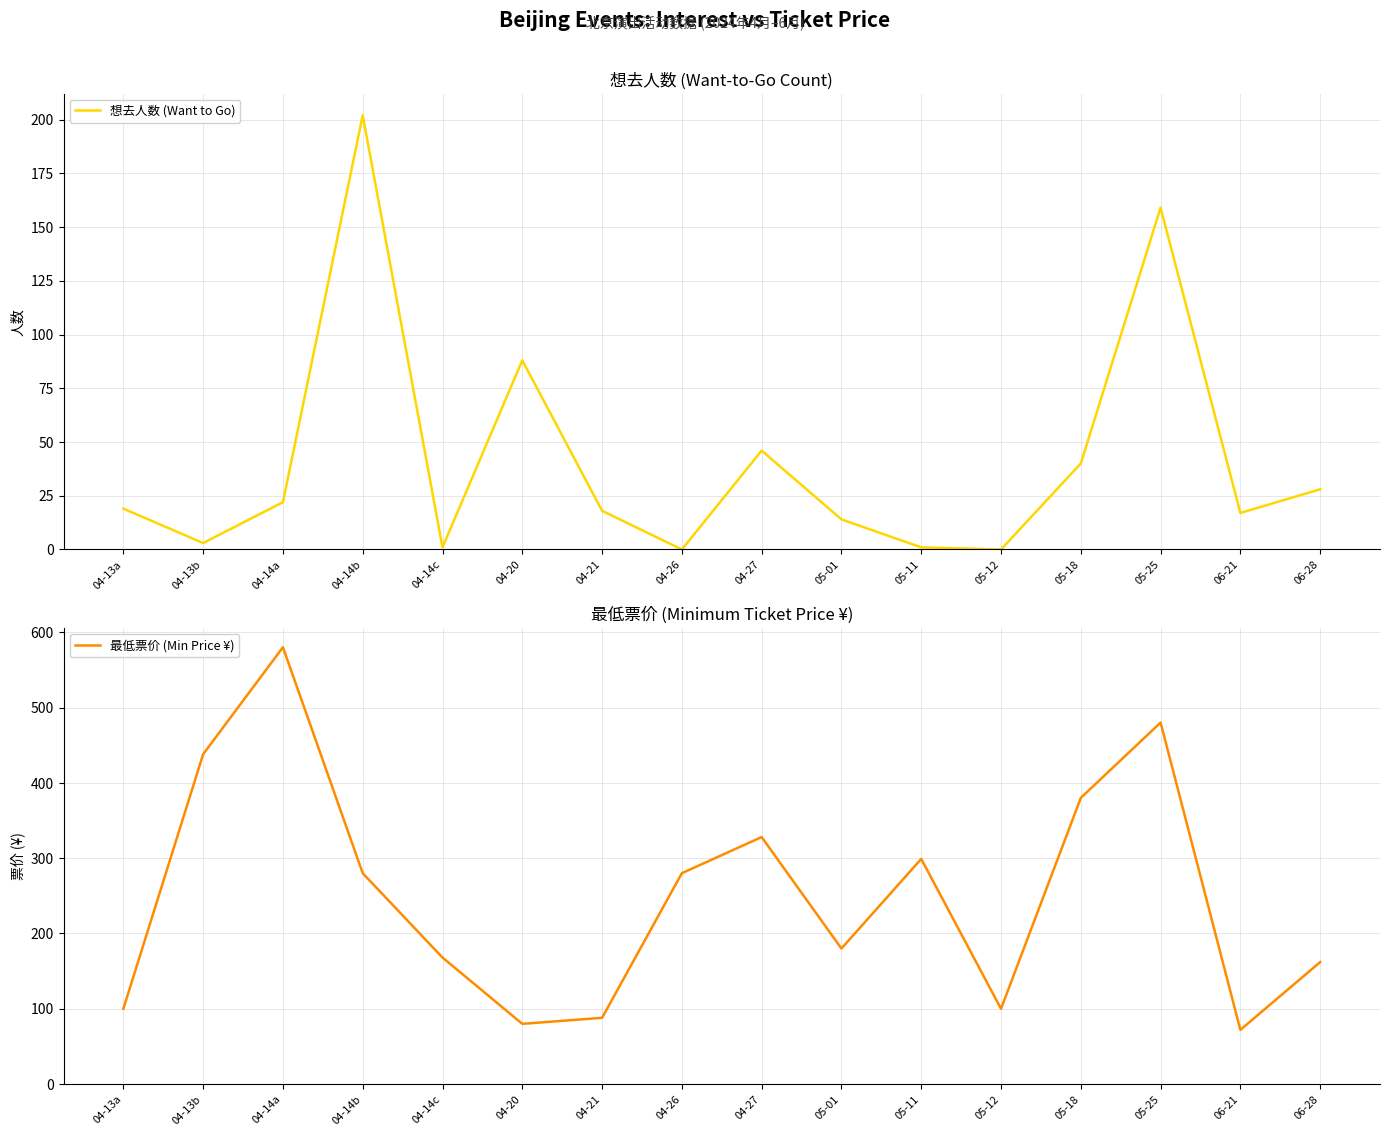

At which category is the sum across all series the highest?

05-25